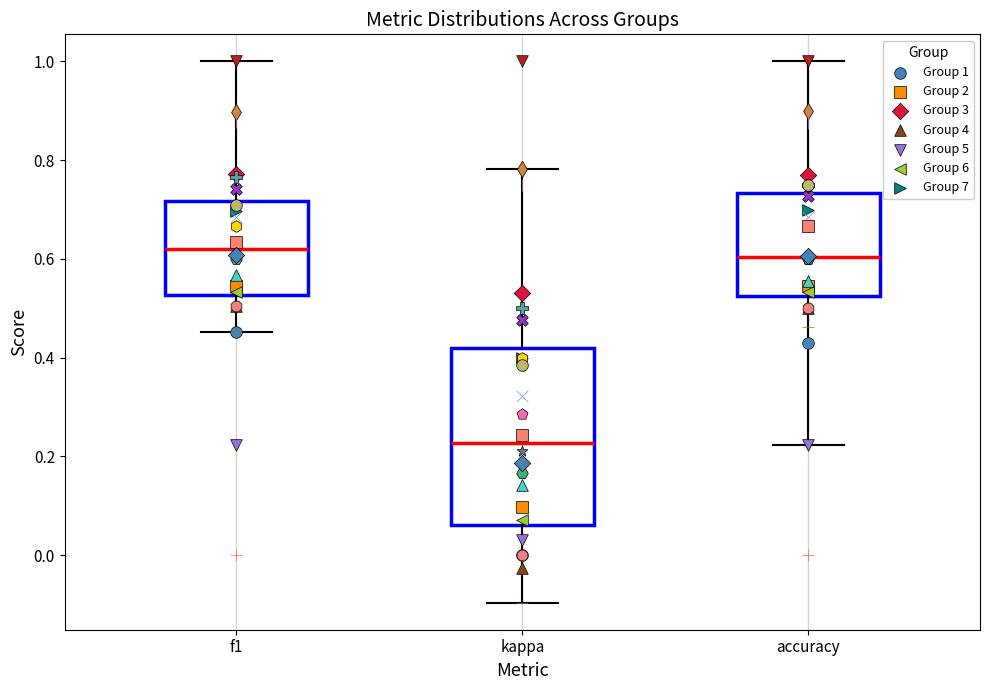

Reading left to right, read every box against the y-axis: the position of its median line, the range the box covers, and the ends of its whiskers. The values are not printed on the chart, so give them approximately, as read against the axis.

f1: median 0.62, box 0.52 to 0.72, whiskers 0.46 to 1.00
kappa: median 0.22, box 0.06 to 0.42, whiskers -0.10 to 0.78
accuracy: median 0.60, box 0.52 to 0.74, whiskers 0.22 to 1.00